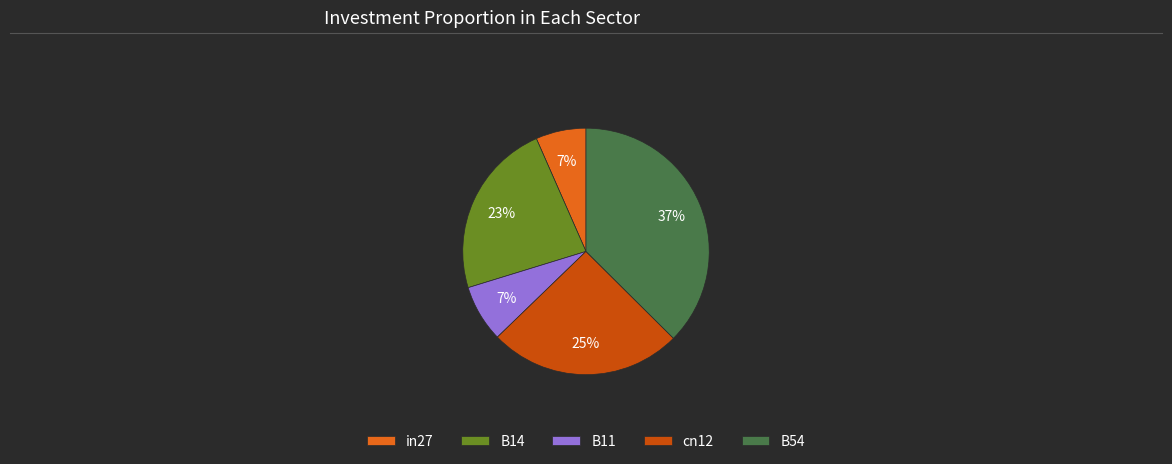

What is the largest slice in the pie chart?

B54